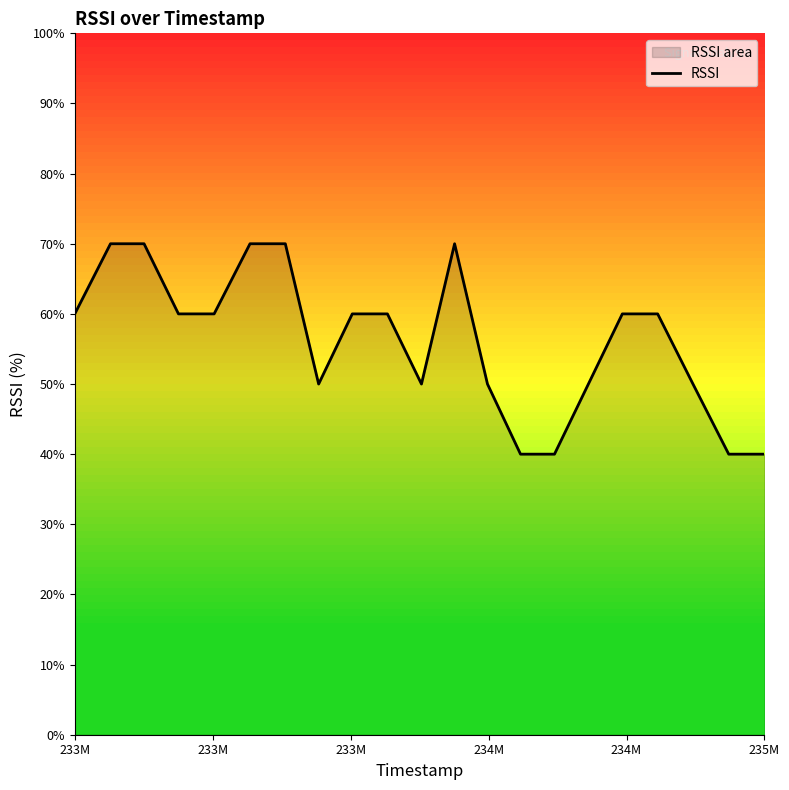

How many lines are shown in the chart?

1